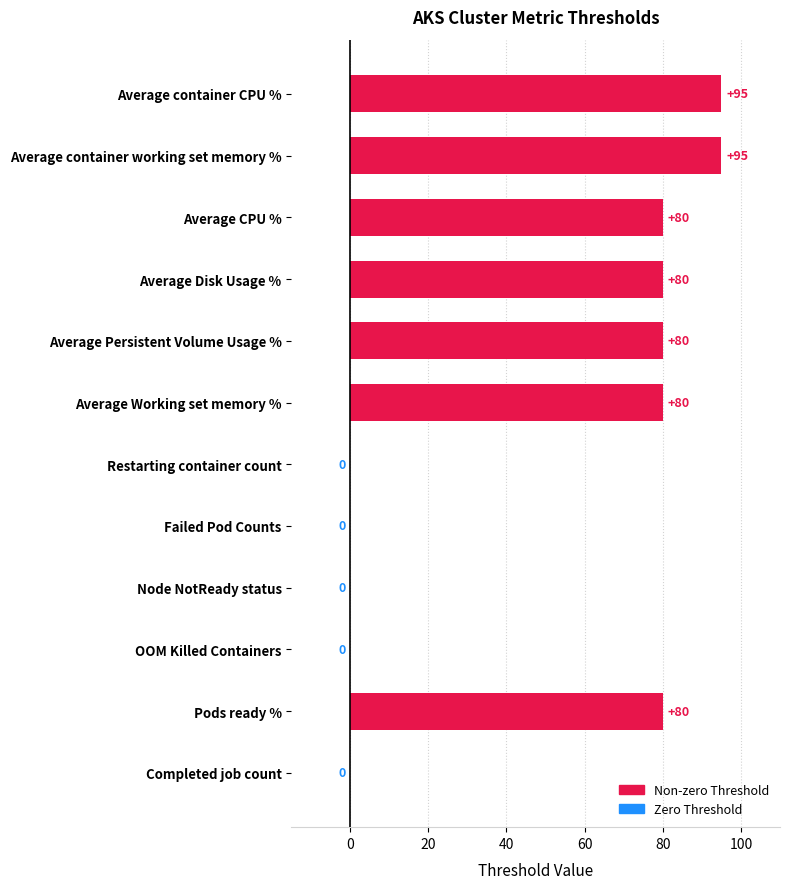

How many series are shown in this chart?

1